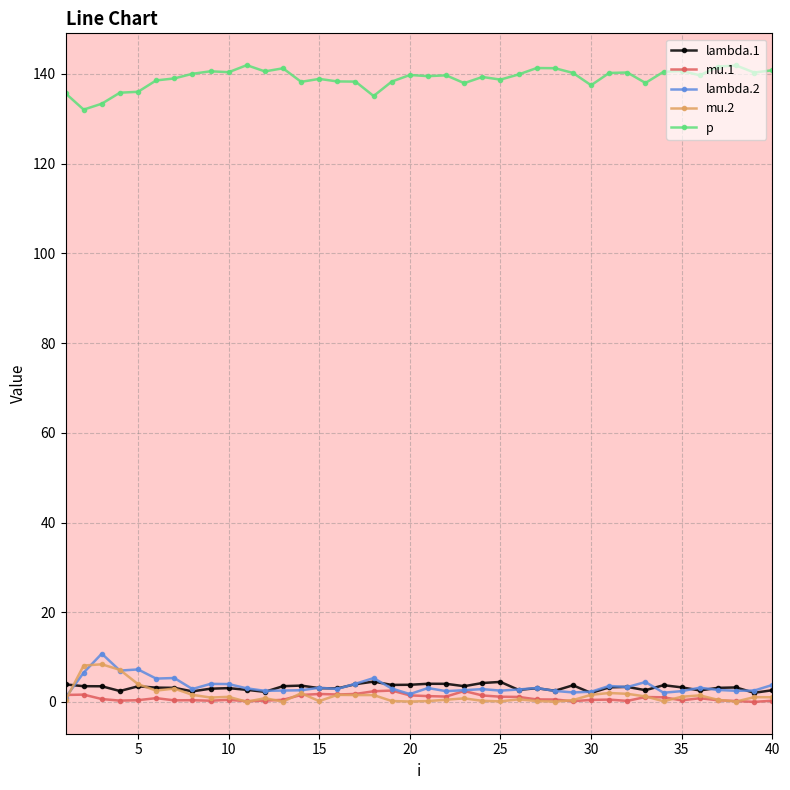

At how many categories does at least one series exceed 83?

40